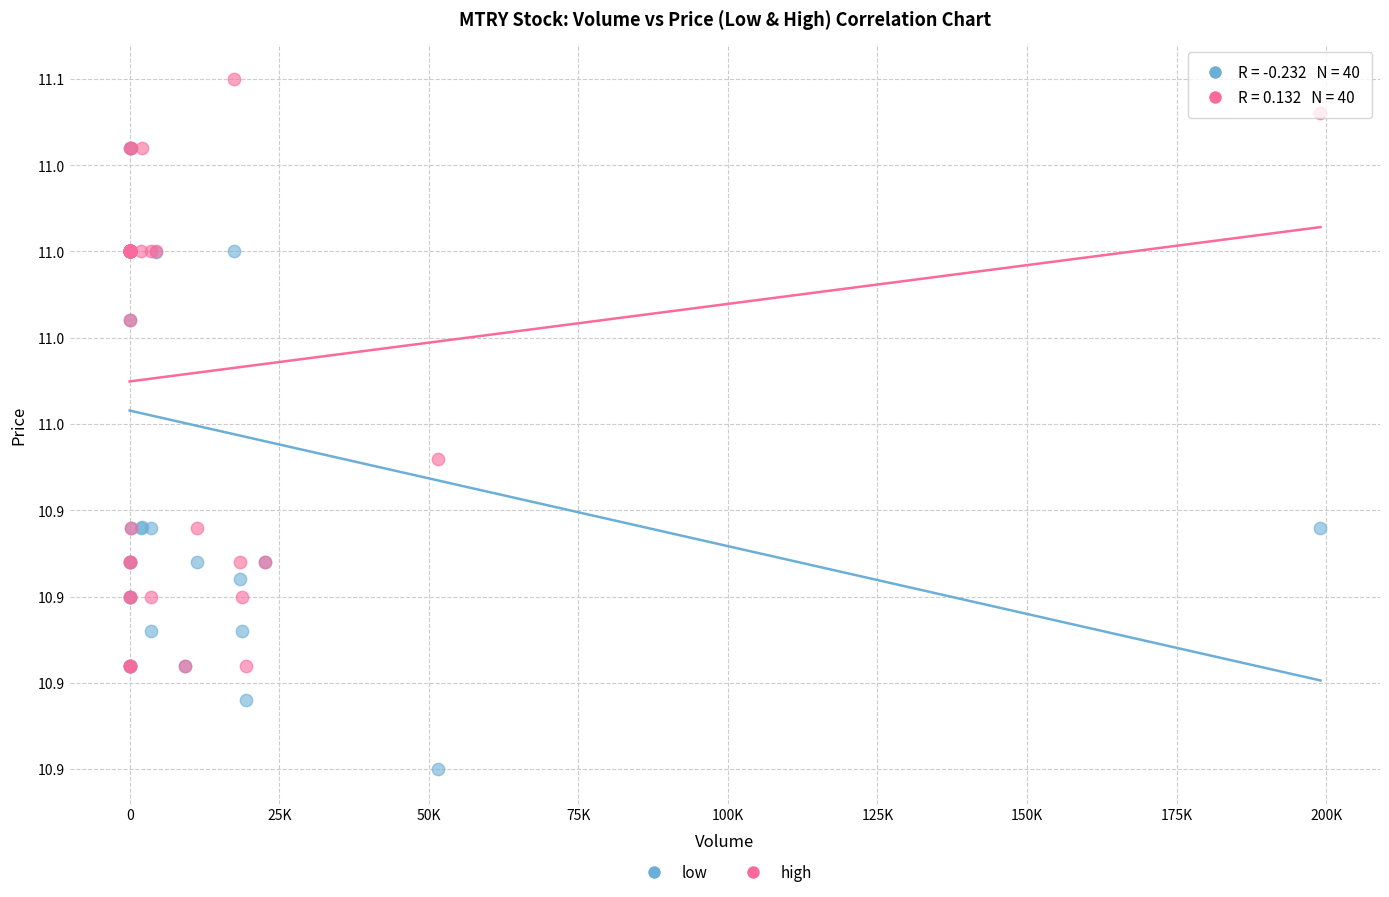

Which series reaches the maximum Y coordinate?

high